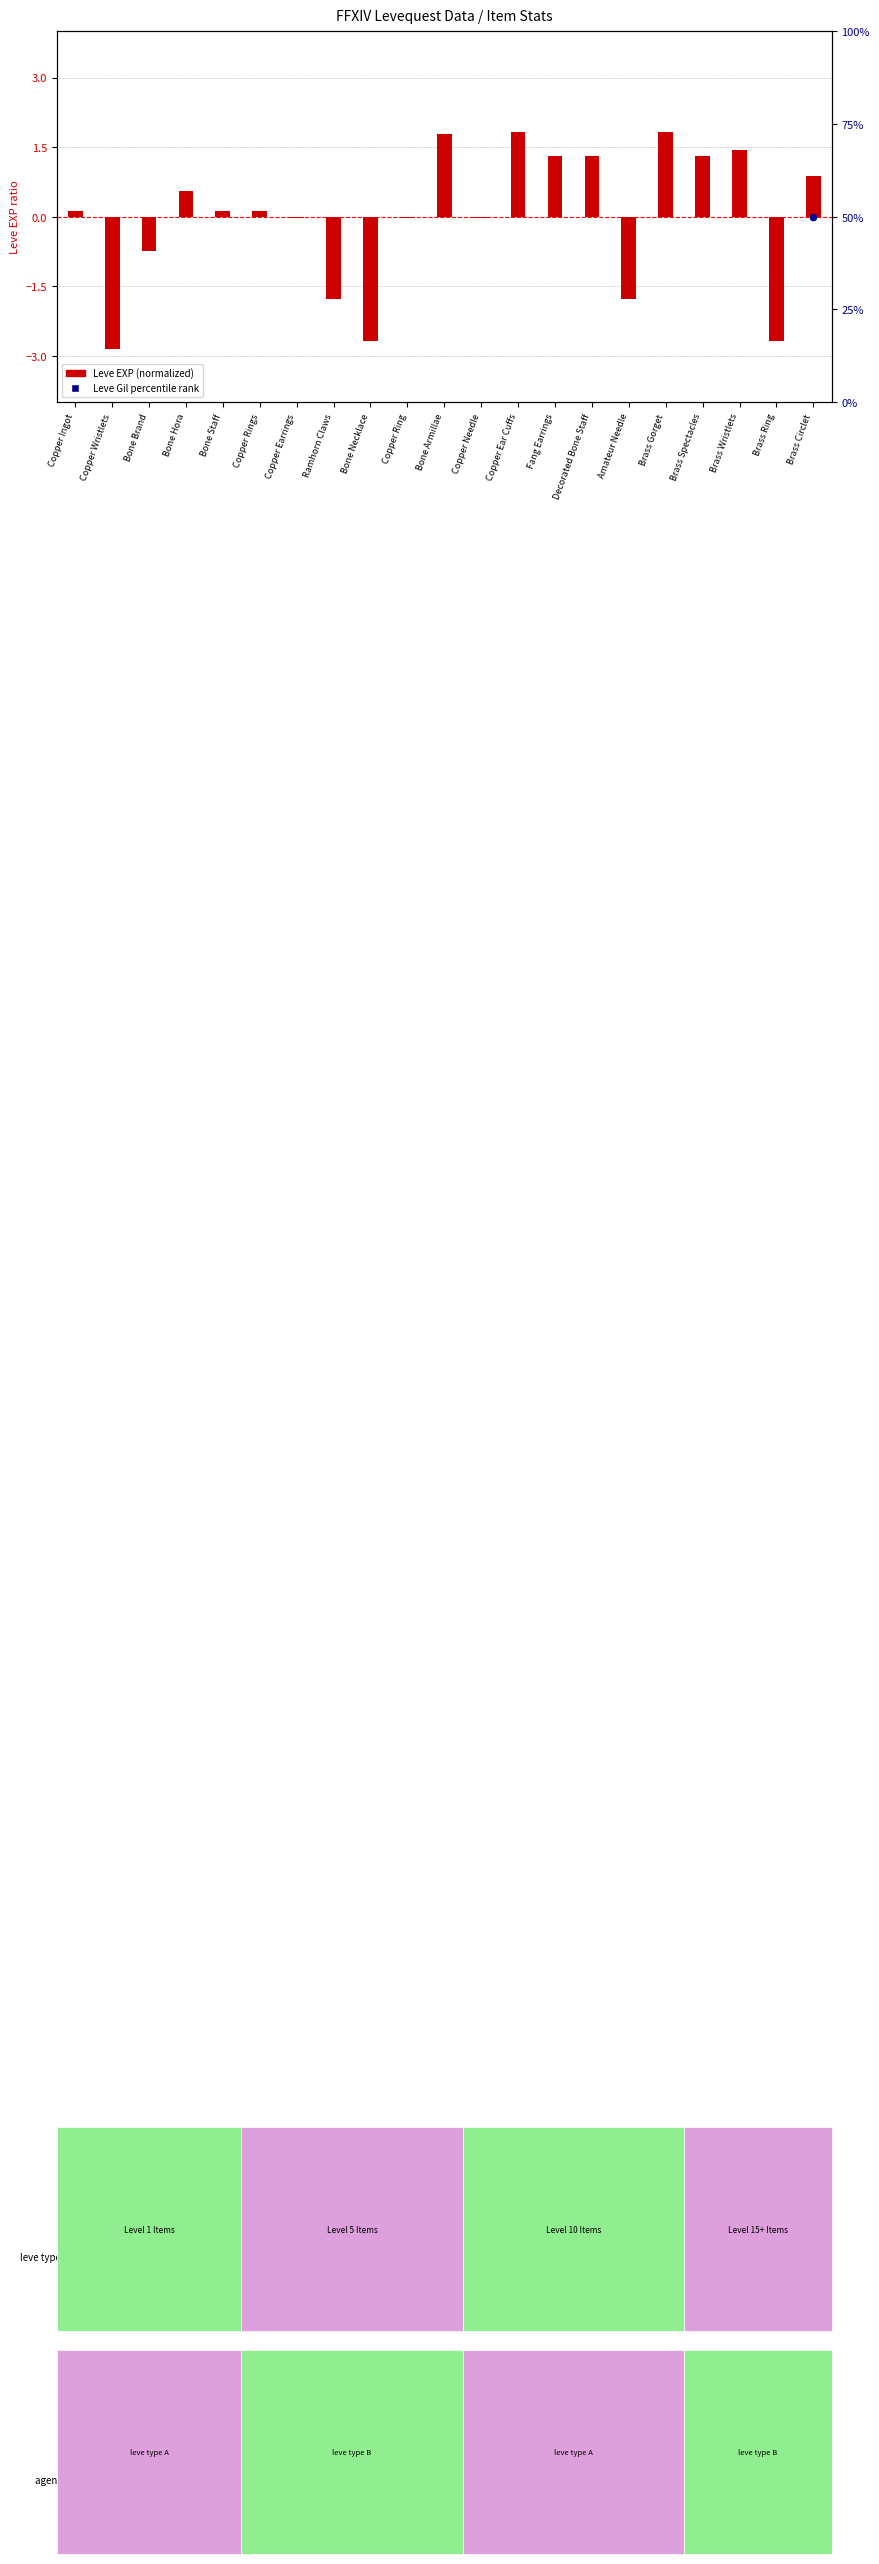

What are all the series names shown in the legend?

Leve EXP (normalized), Leve Gil (percentile)